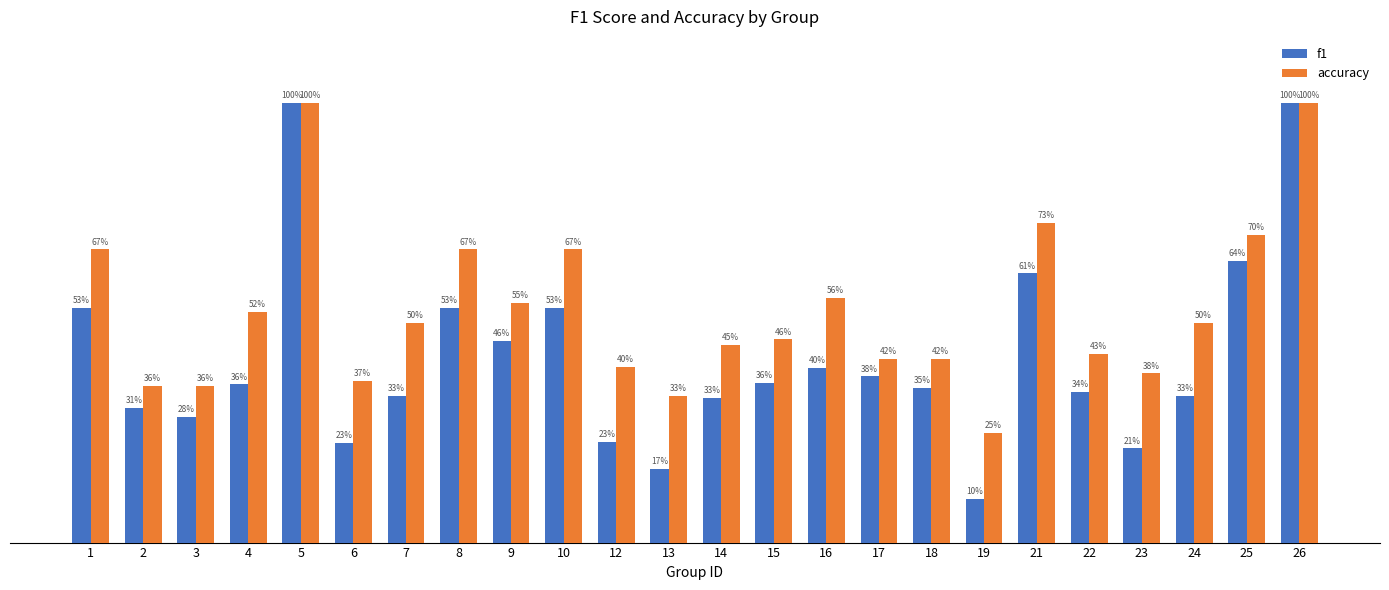

What is the total value across all series at 6?

0.6